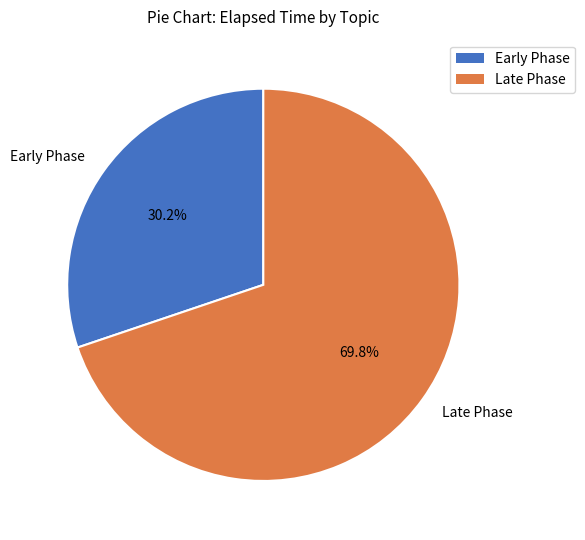

Is there any slice that represents more than half of the pie?

Yes